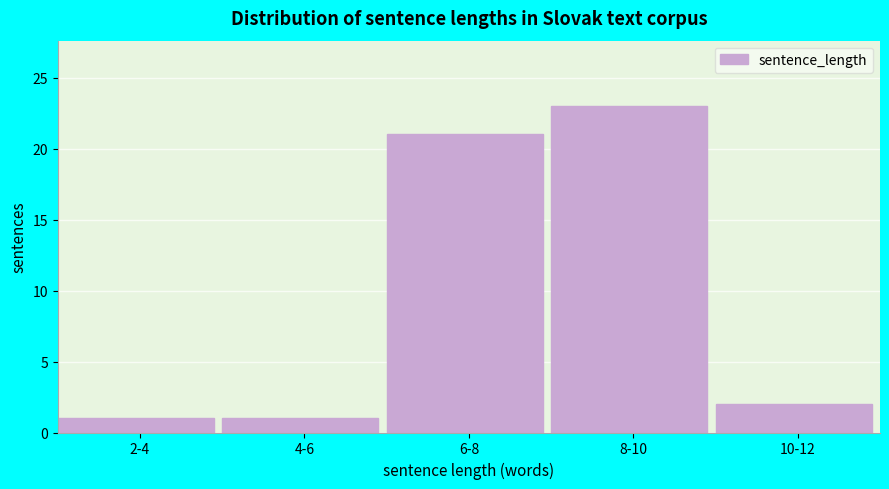

Reading right to left, transcribe all the data shown in this chart.

2	23	21	1	1